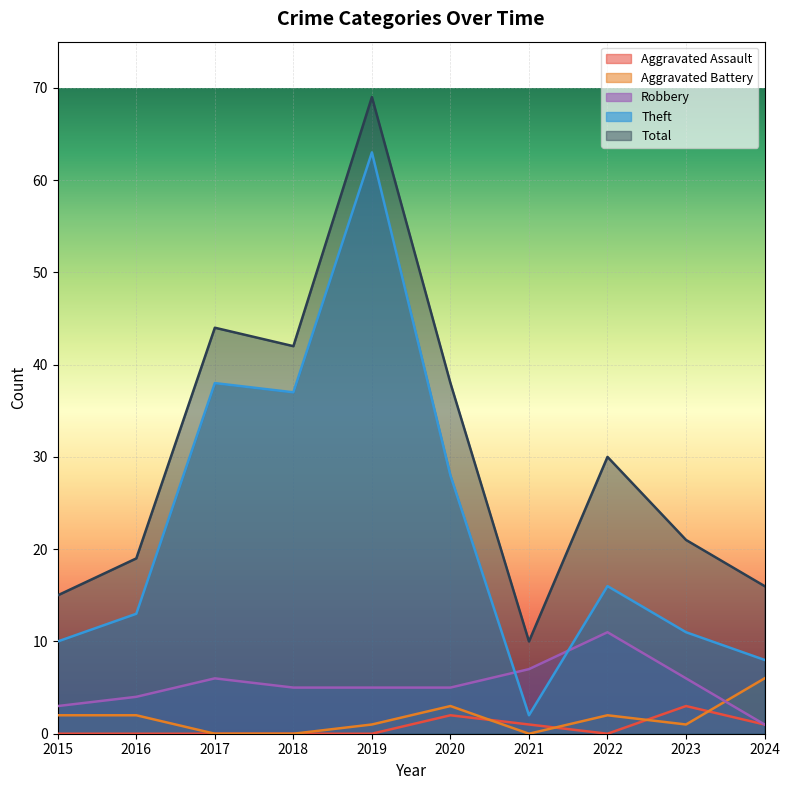

Rank the series at 2019 from lowest to highest value.

Aggravated Assault, Aggravated Battery, Robbery, Theft, Total